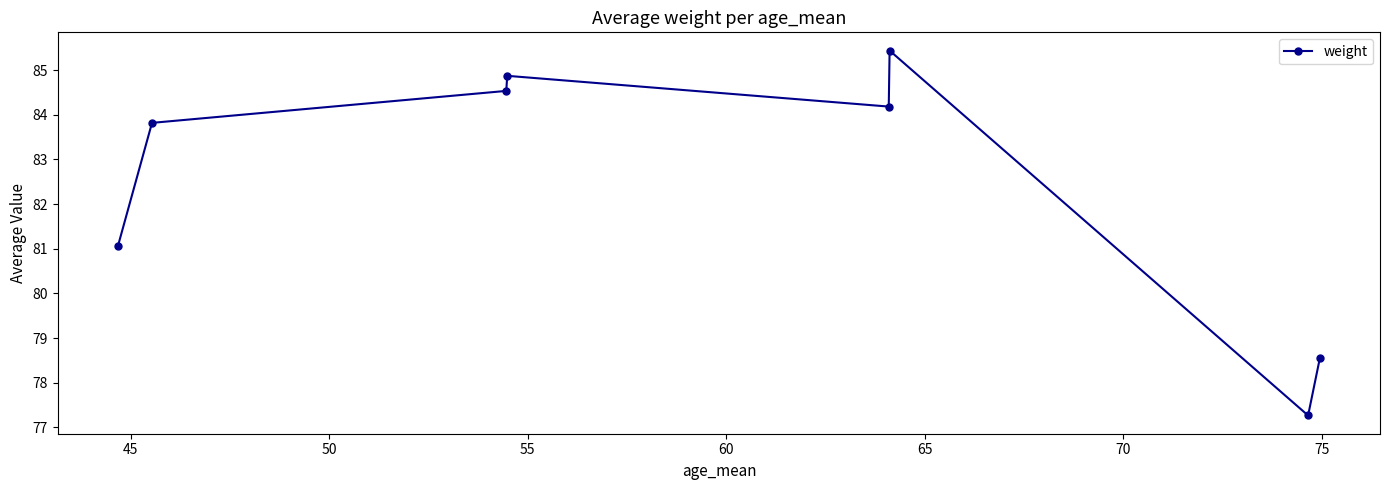

What is the difference between the second highest and minimum values?

7.6